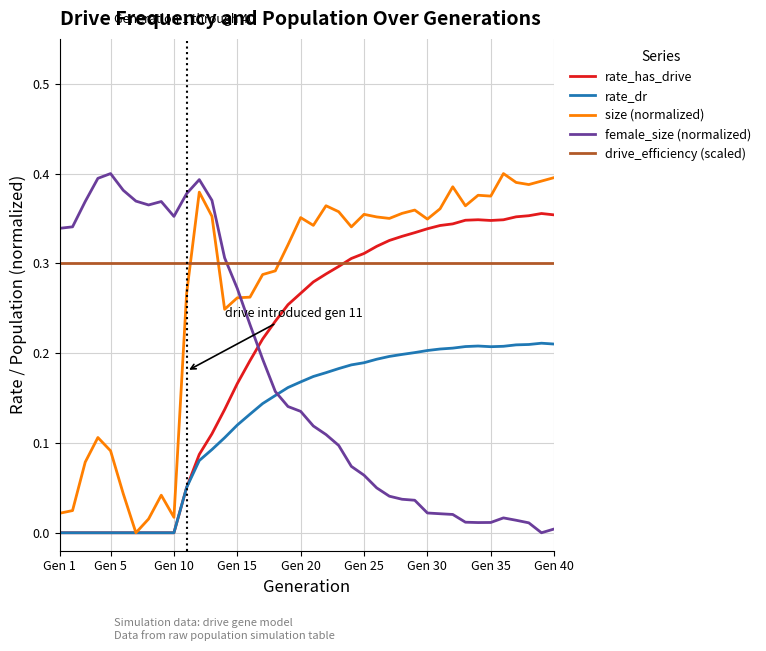

How many times do female_size (normalized) and rate_has_drive cross each other?

1